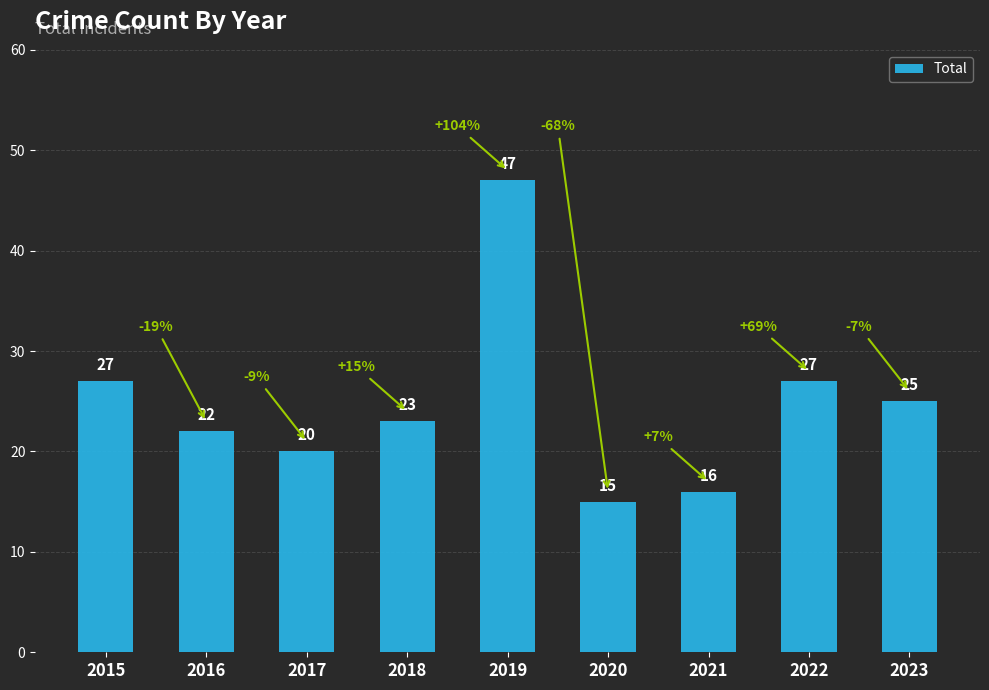

Does the chart contain stacked bars?

No